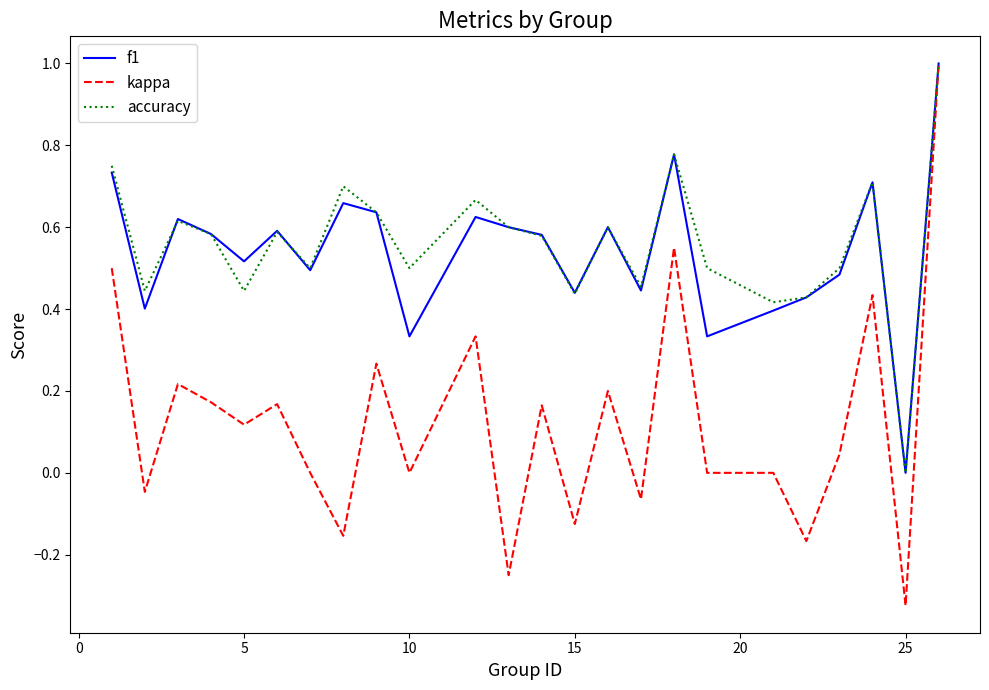

What is the maximum value for kappa?

1.0